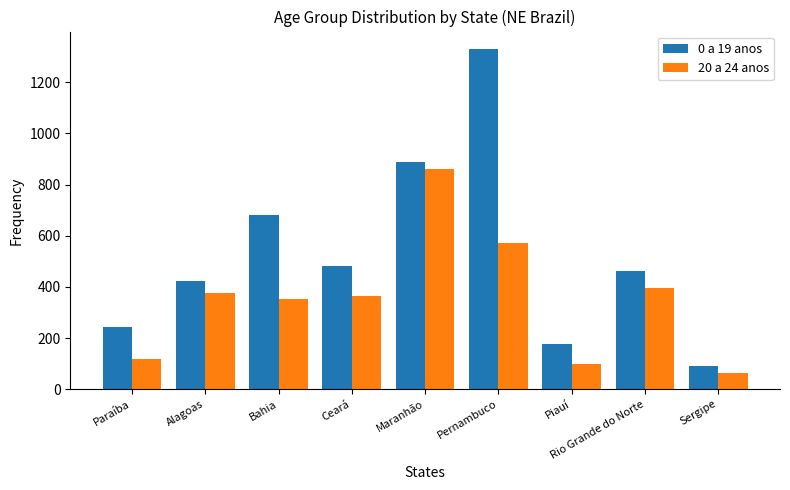

What are all the series names shown in the legend?

0 a 19 anos, 20 a 24 anos